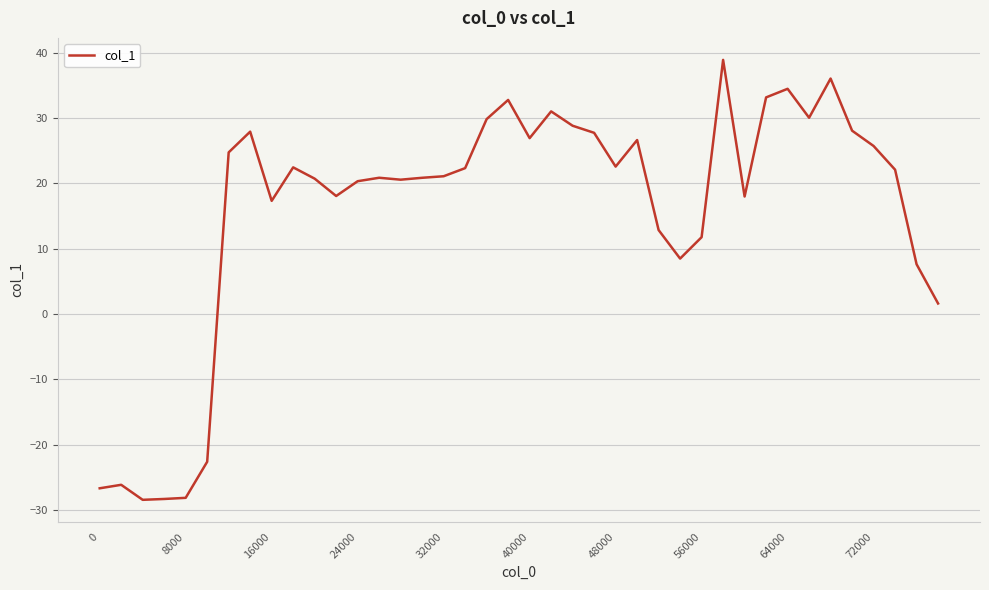

What is the smallest value displayed?

-28.4